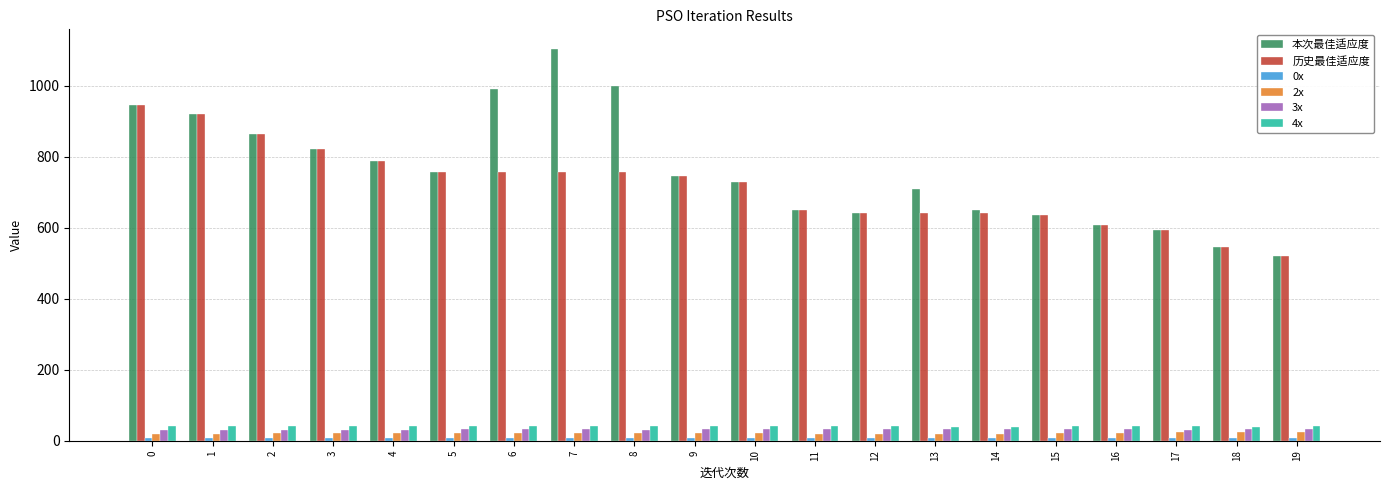

Where is 本次最佳适应度 nearest to the value 812?

3